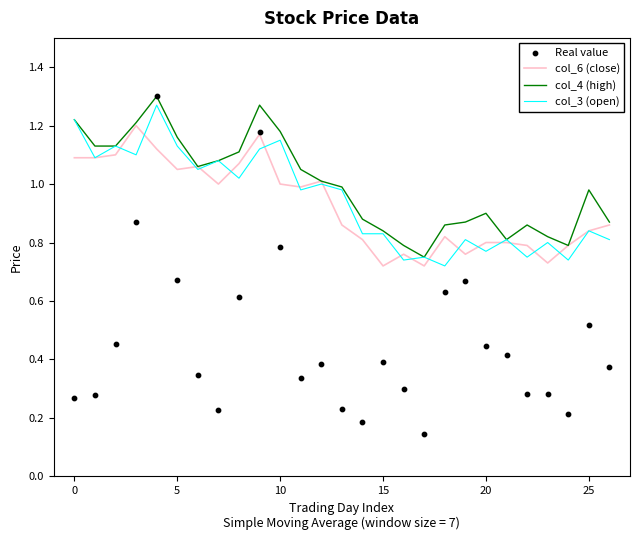

What is the total value across all series at 26?

2.9